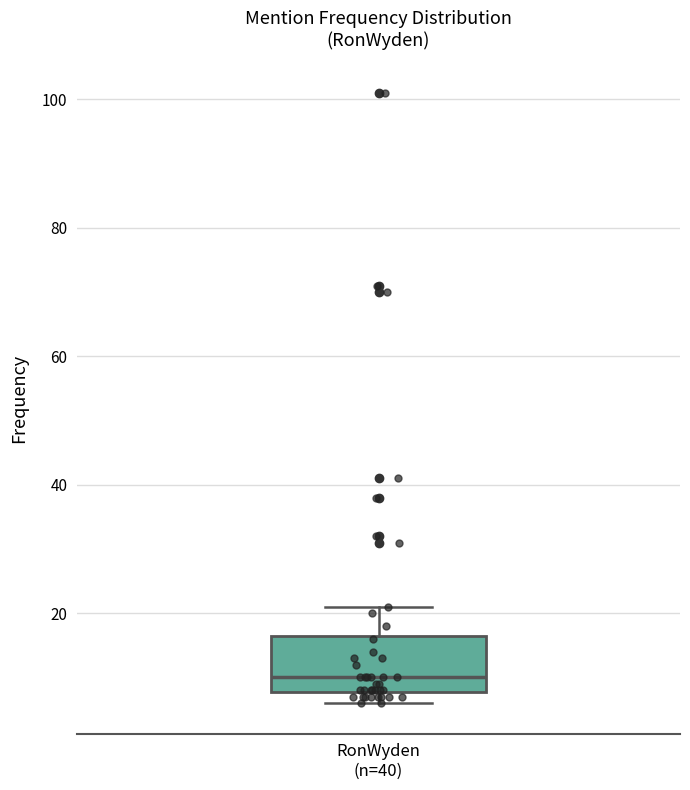

Where is the lower edge of the box for RonWyden (n=40) on the y-axis? The values are not printed on the chart, so give them approximately, as read against the axis.

8